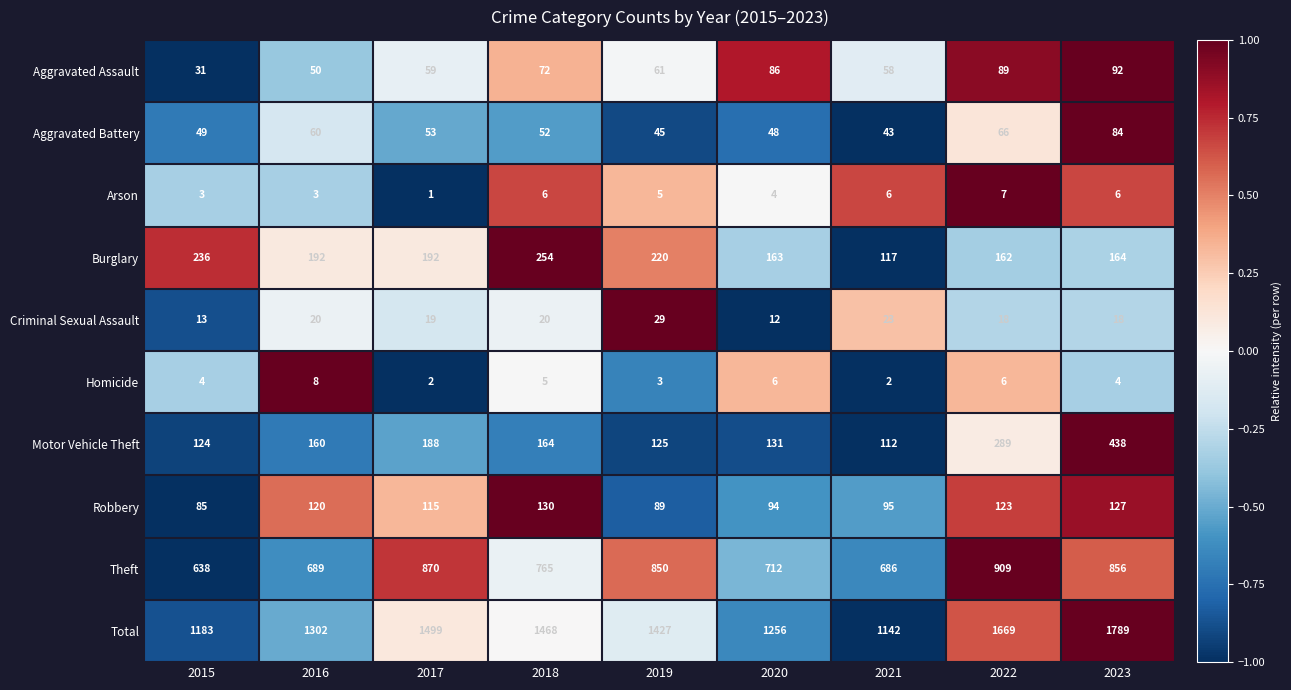

Which series changed the most between 2019 and 2020?

Total